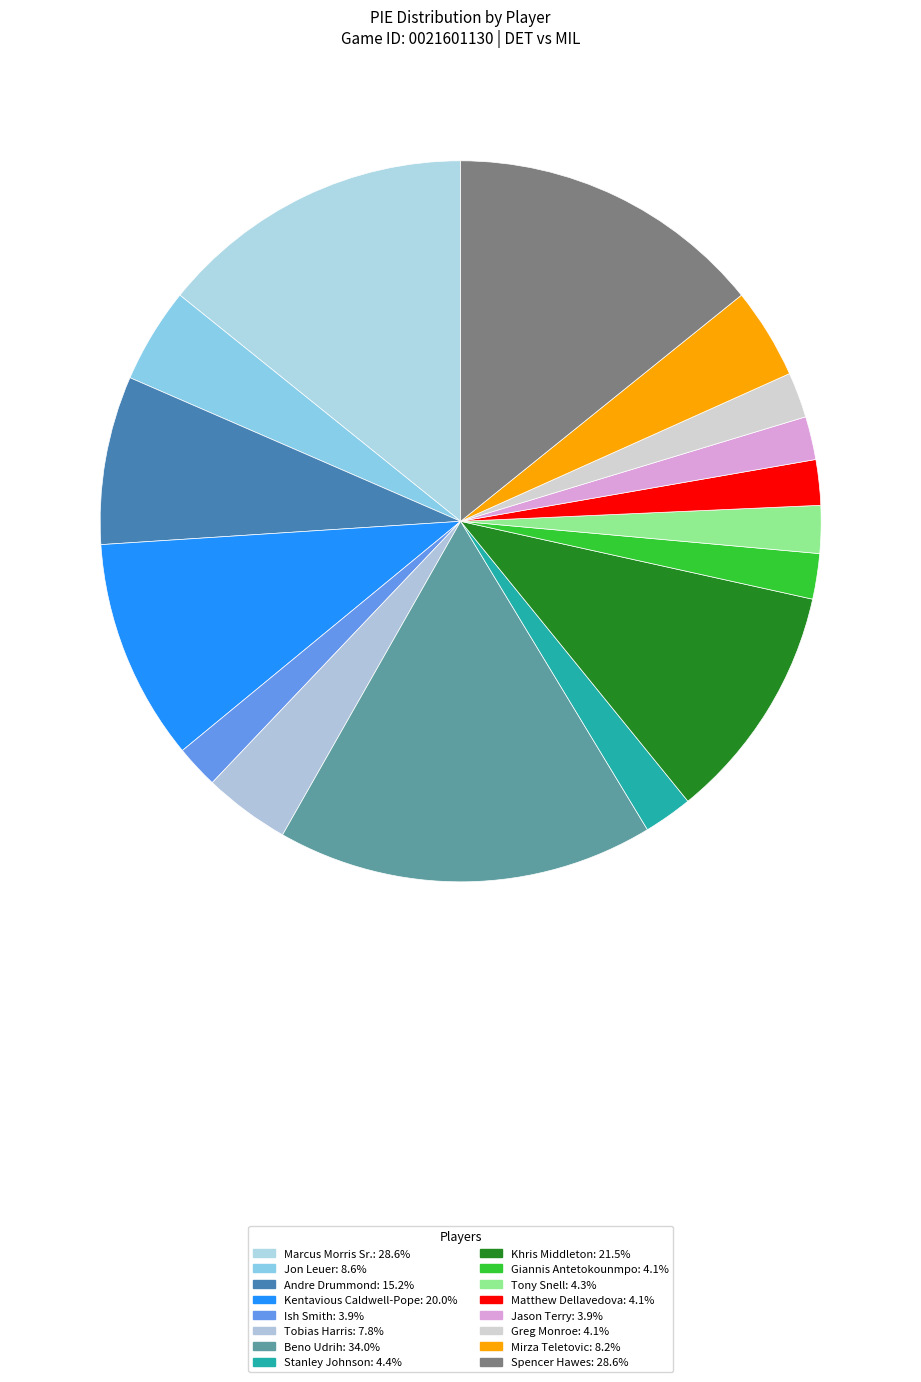

Between Andre Drummond and Mirza Teletovic, which is larger?

Andre Drummond